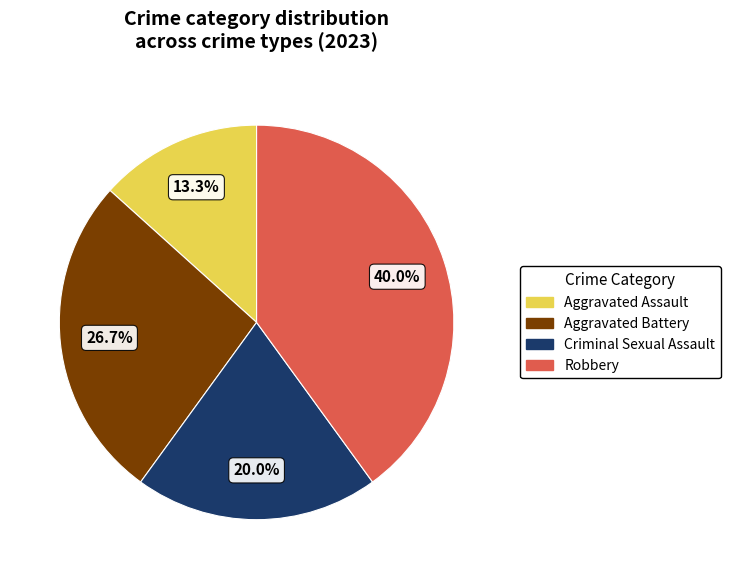

The Criminal Sexual Assault slice represents 34% of the pie. True or false?

False